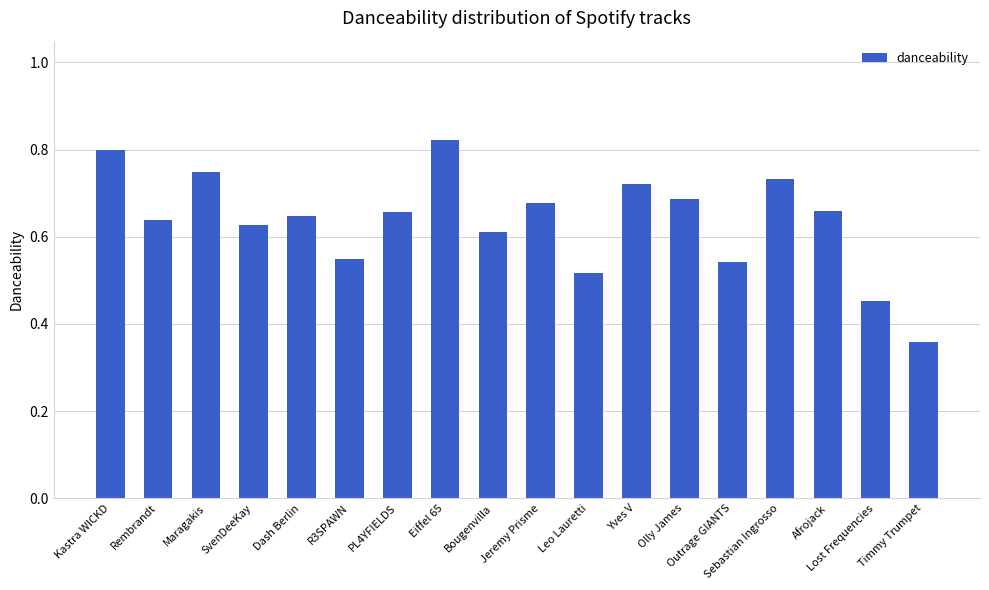

The value at Outrage GIANTS is 0.3. True or false?

False